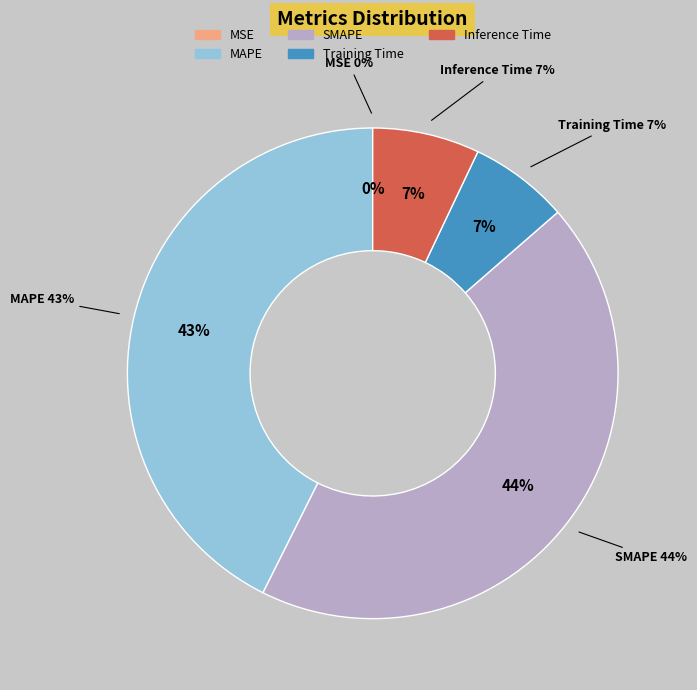

Count the number of slices in the pie.

5